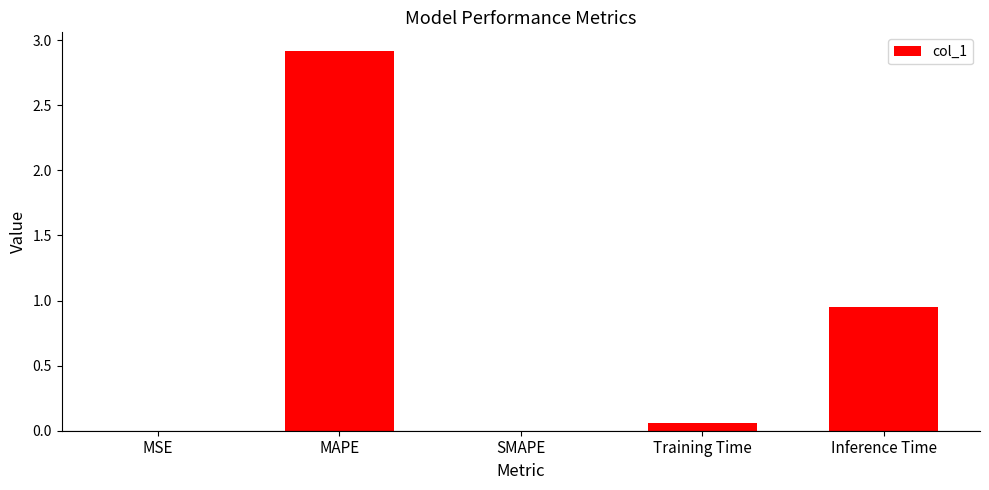

What value does the data have at MAPE?

2.9